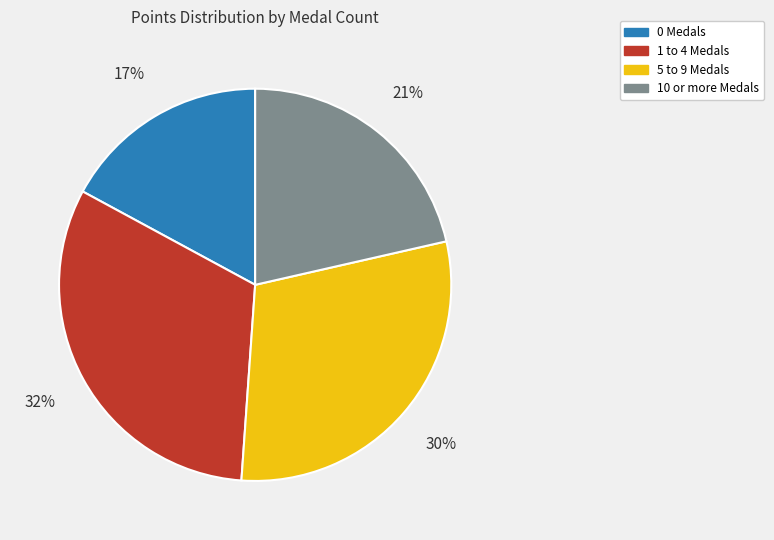

Rank the categories by value from highest to lowest.

1 to 4 Medals, 5 to 9 Medals, 10 or more Medals, 0 Medals